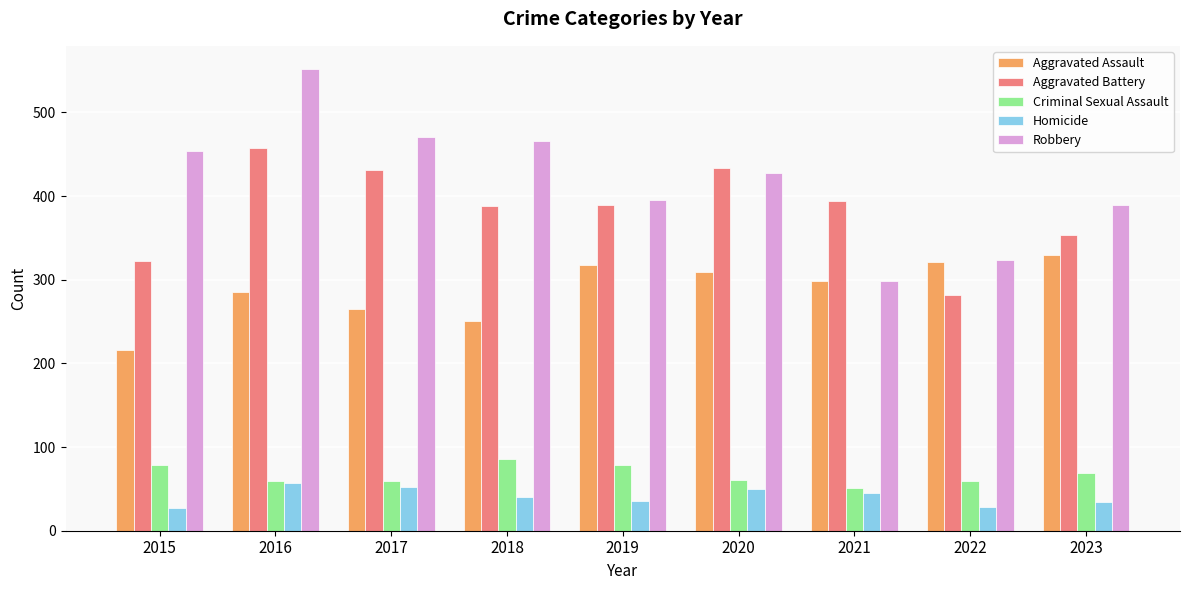

At which label does Homicide first exceed 40?

2016